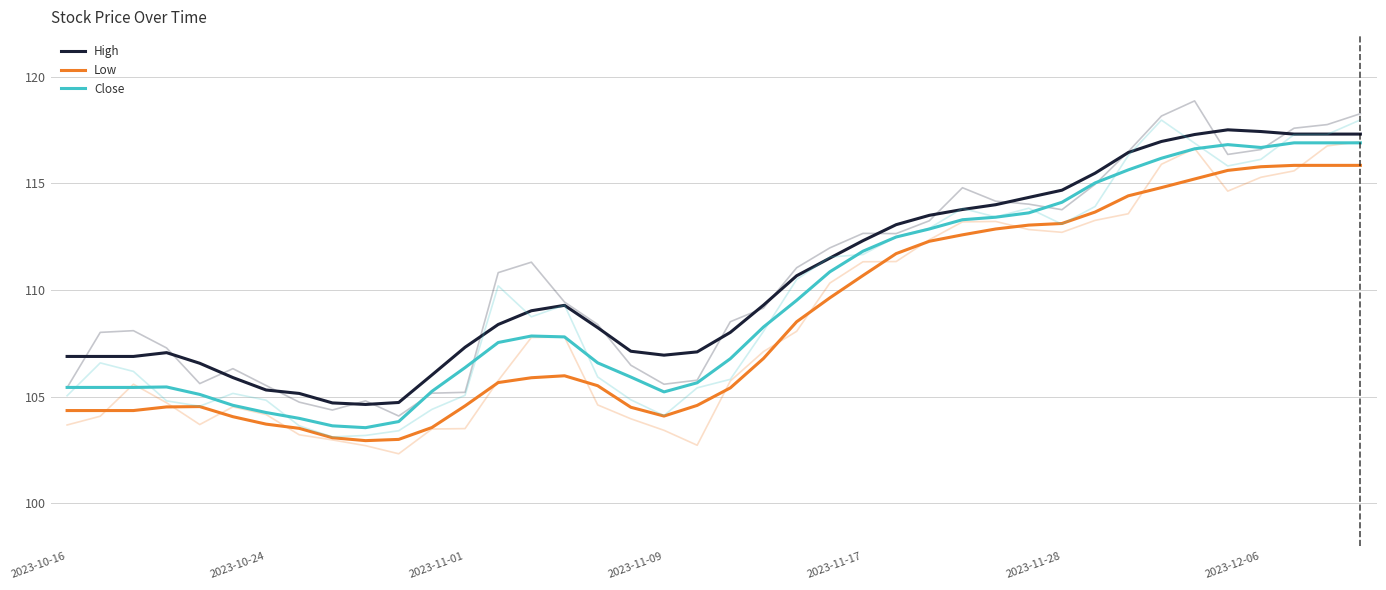

Rank the series by their average value, from lowest to highest.

Low, Close, High